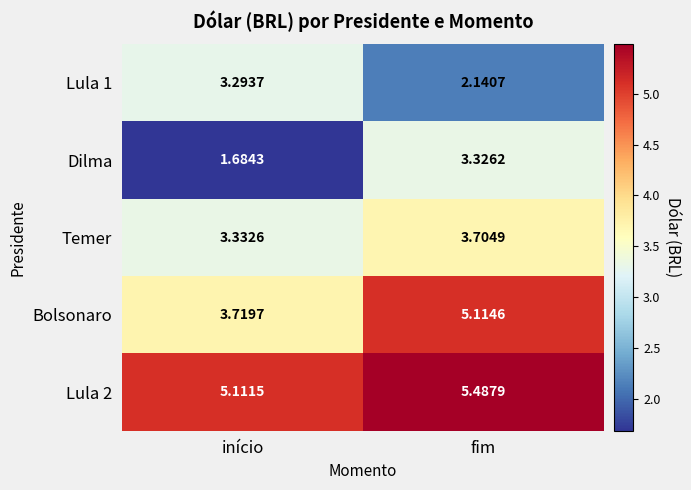

Between início and fim, which series saw the biggest shift?

Dilma